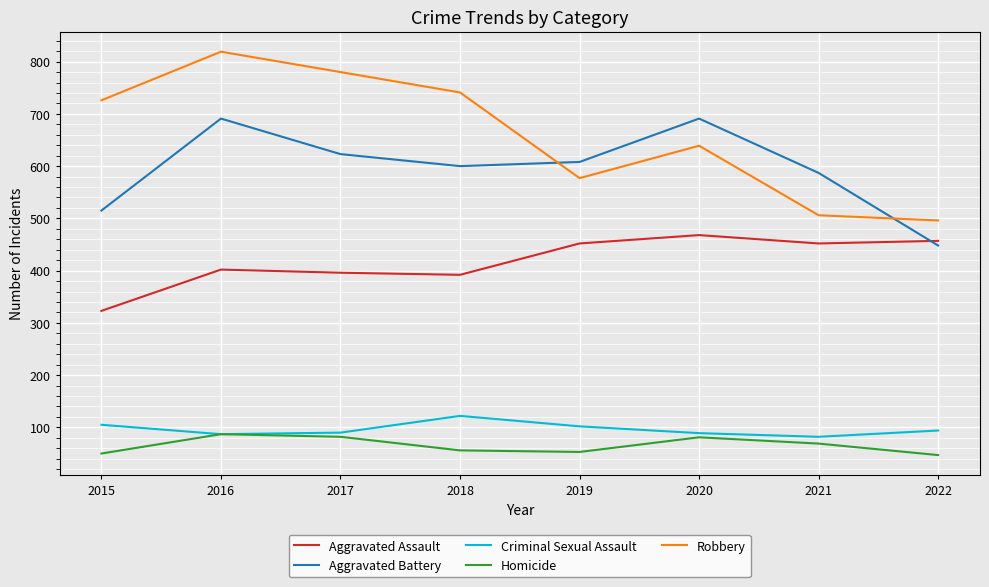

What is the smallest value displayed?

47